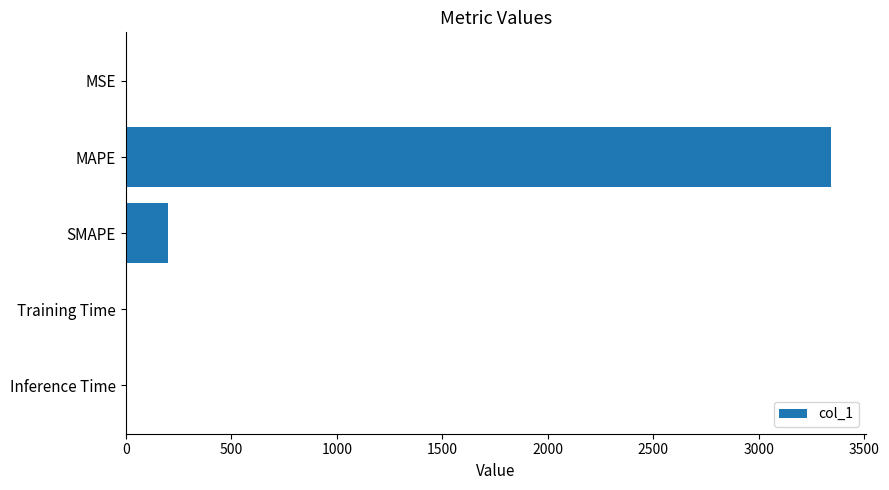

What is the sum of all values?

3540.2